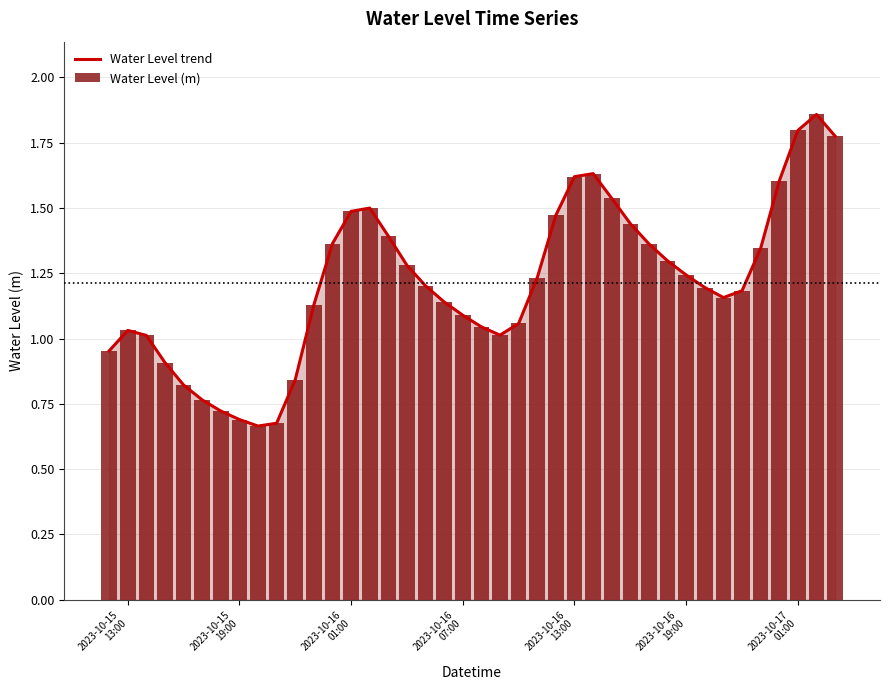

True or false: Water Level (m) has a value of 0.3 at 22.

False